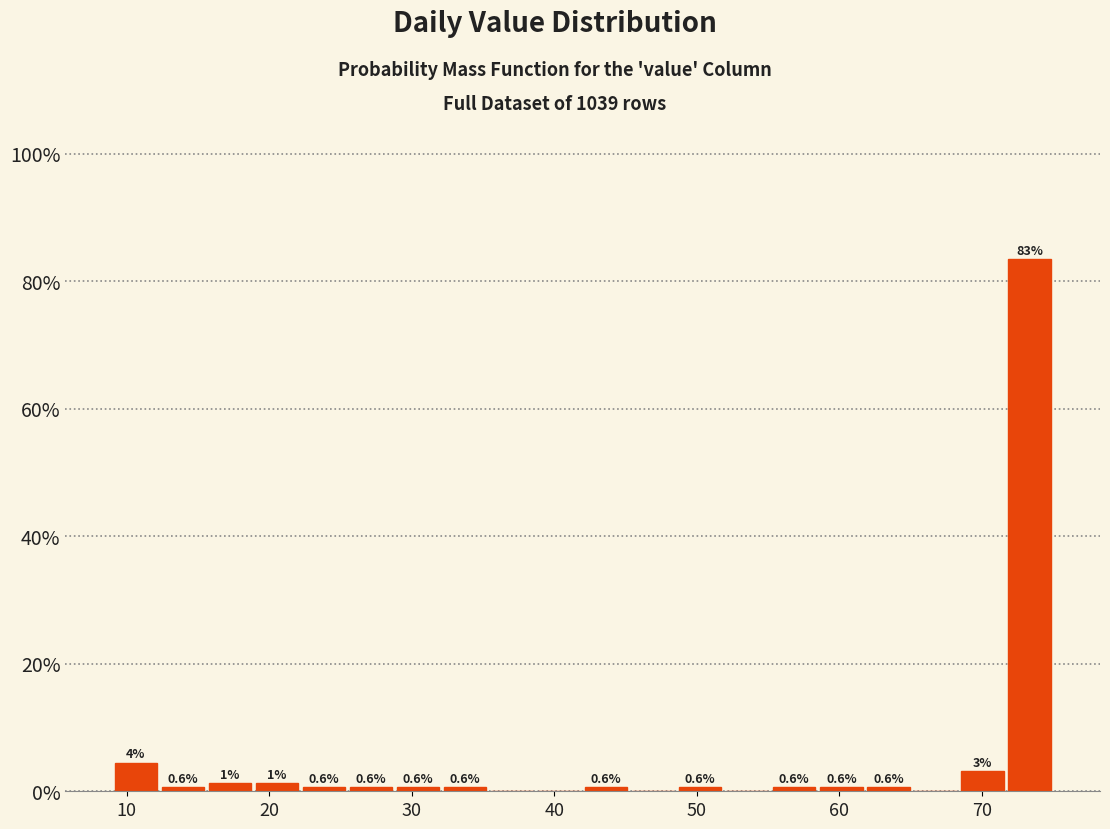

Read against the x-axis, roughly where is the centre of the tallest bar?

73